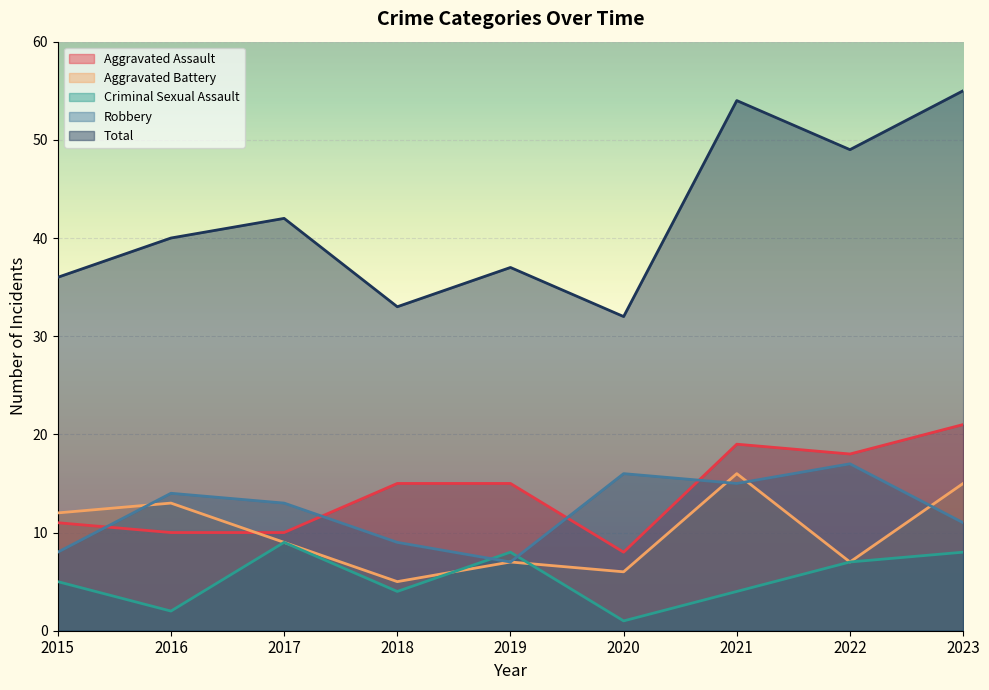

What is the average value of the Total series?

42